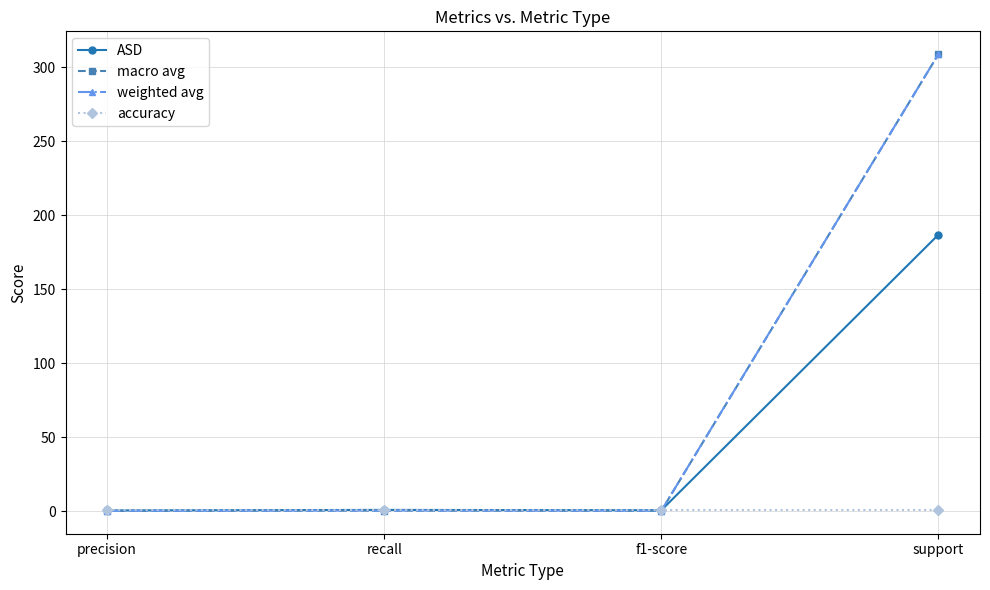

What is the highest value of the ASD series?

187.0